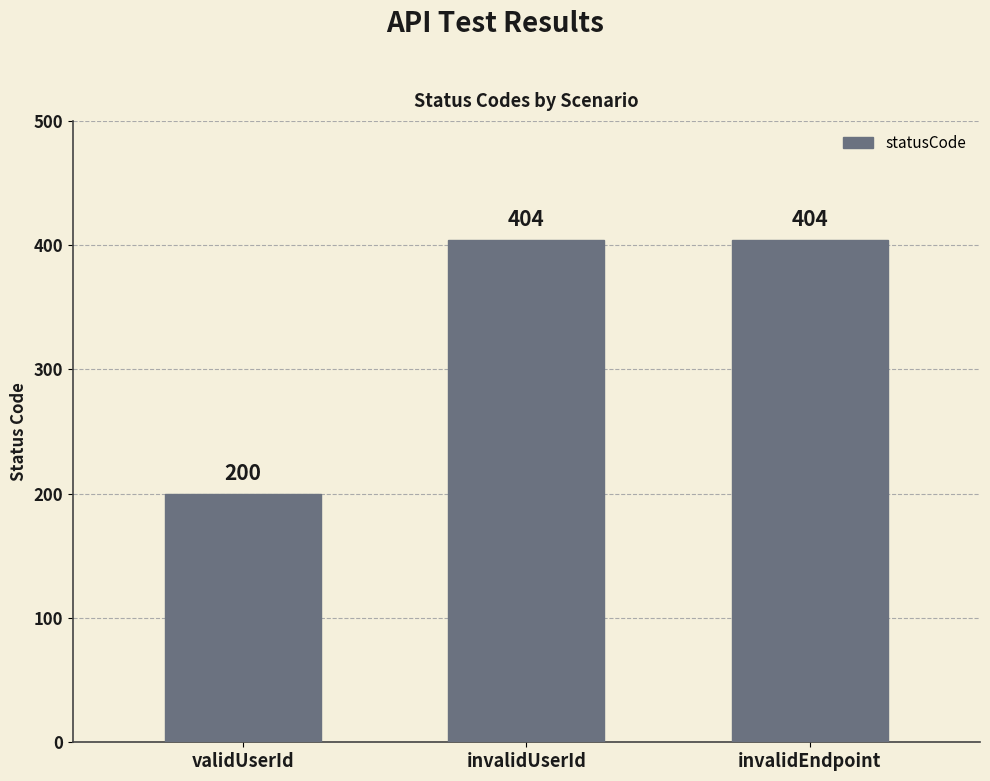

What is the smallest value displayed?

200